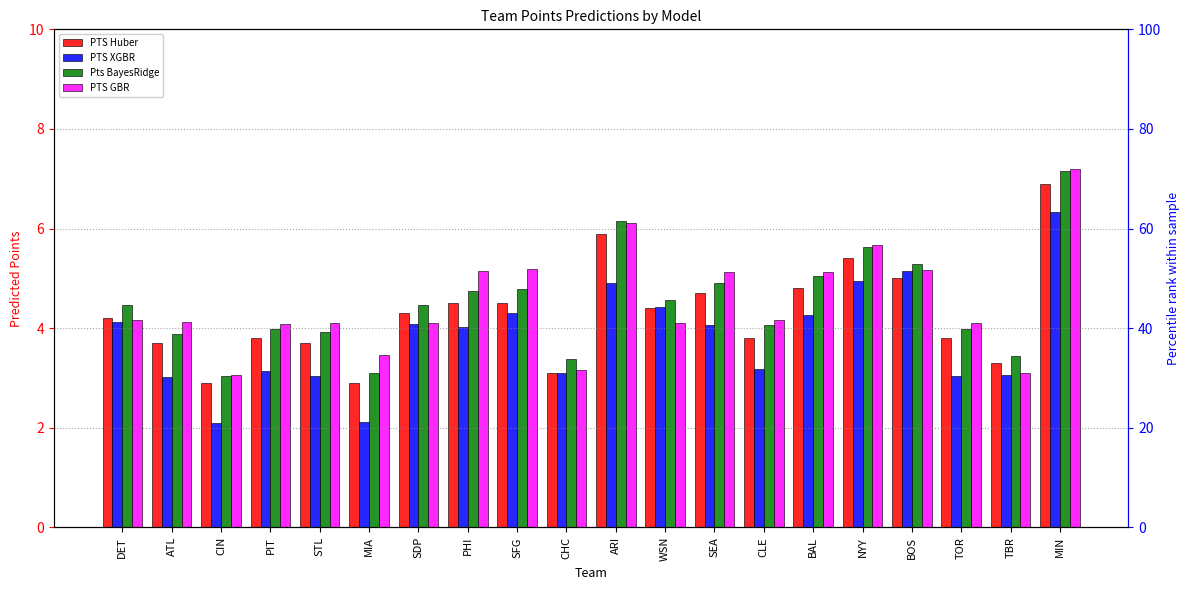

How many groups of bars are there?

20